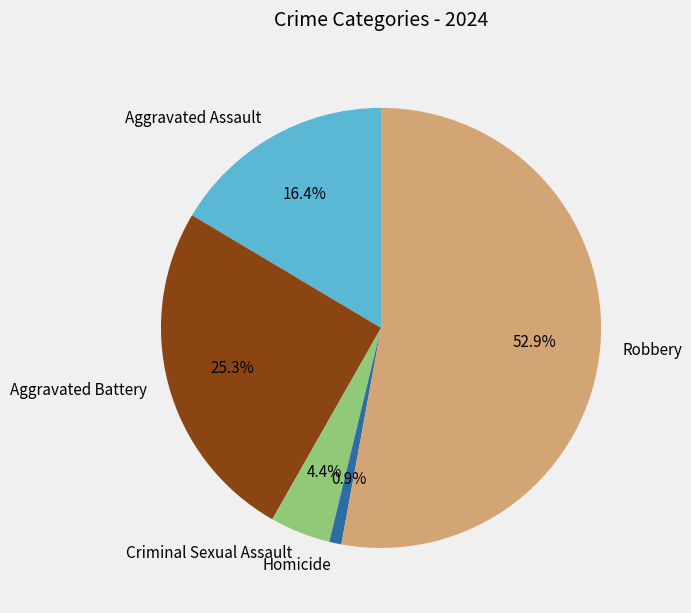

How many segments does this pie chart have?

5